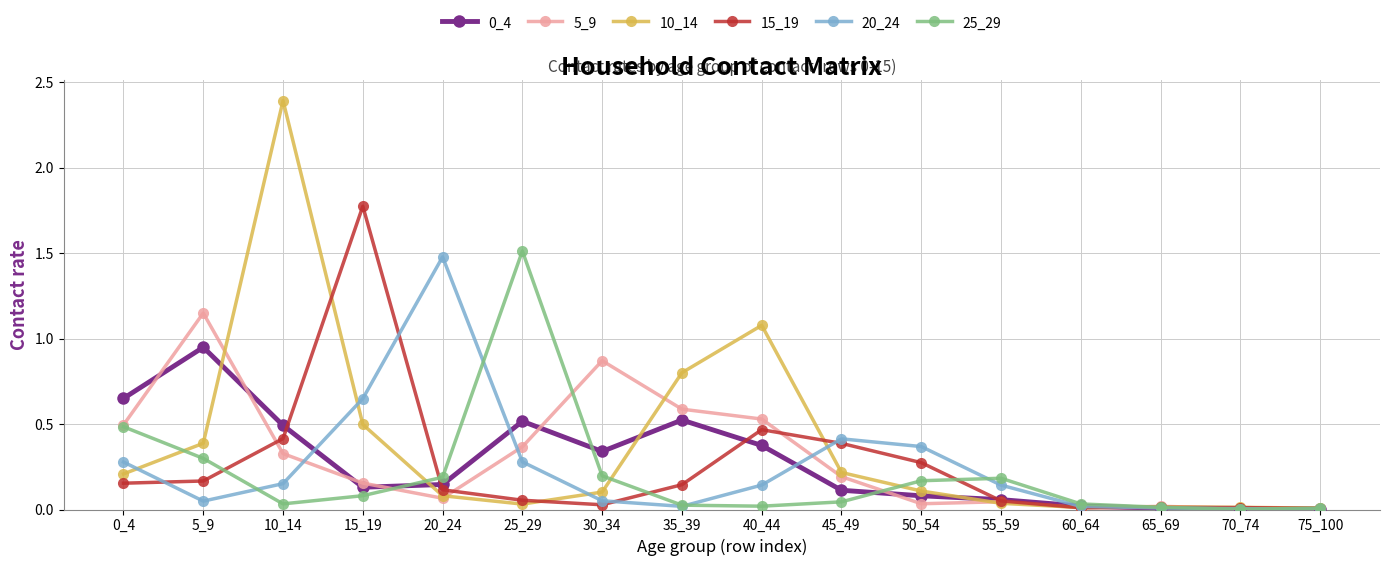

True or false: 20_24 and 5_9 cross at least once.

True